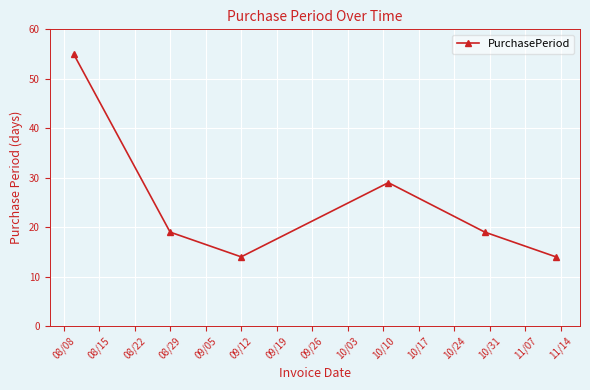

What is the difference between the maximum and second lowest values?

41